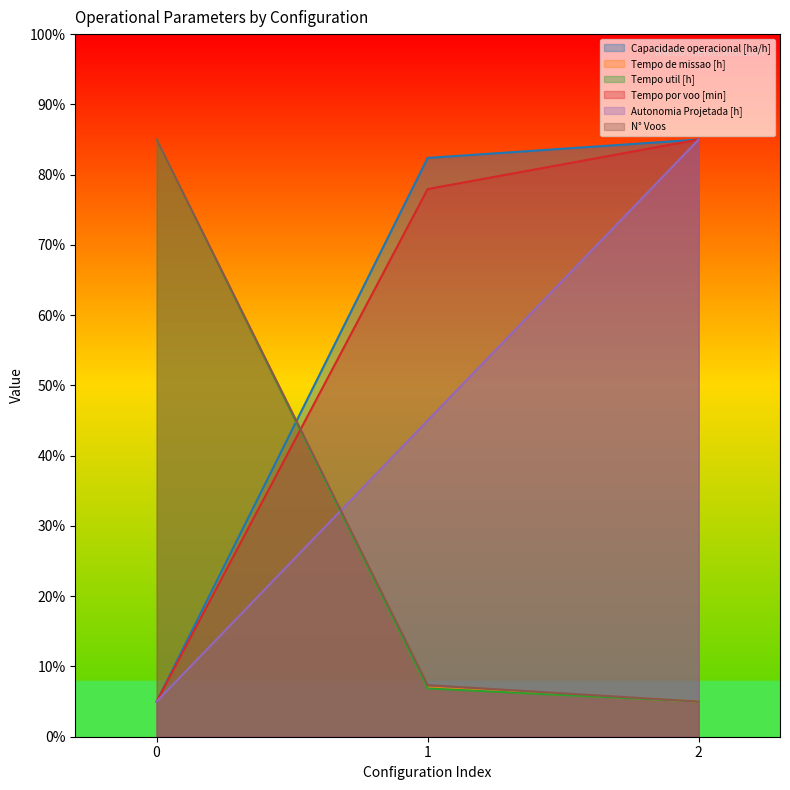

How many lines are shown in the chart?

6